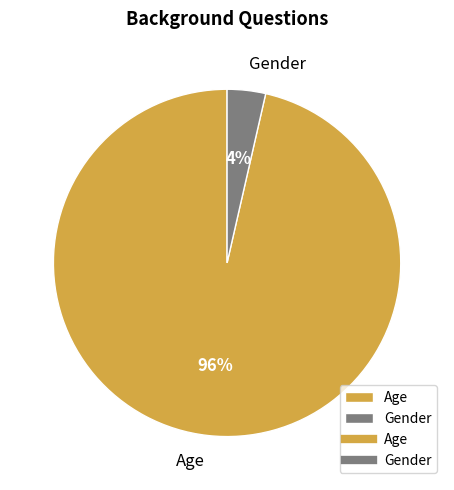

How many segments does this pie chart have?

2